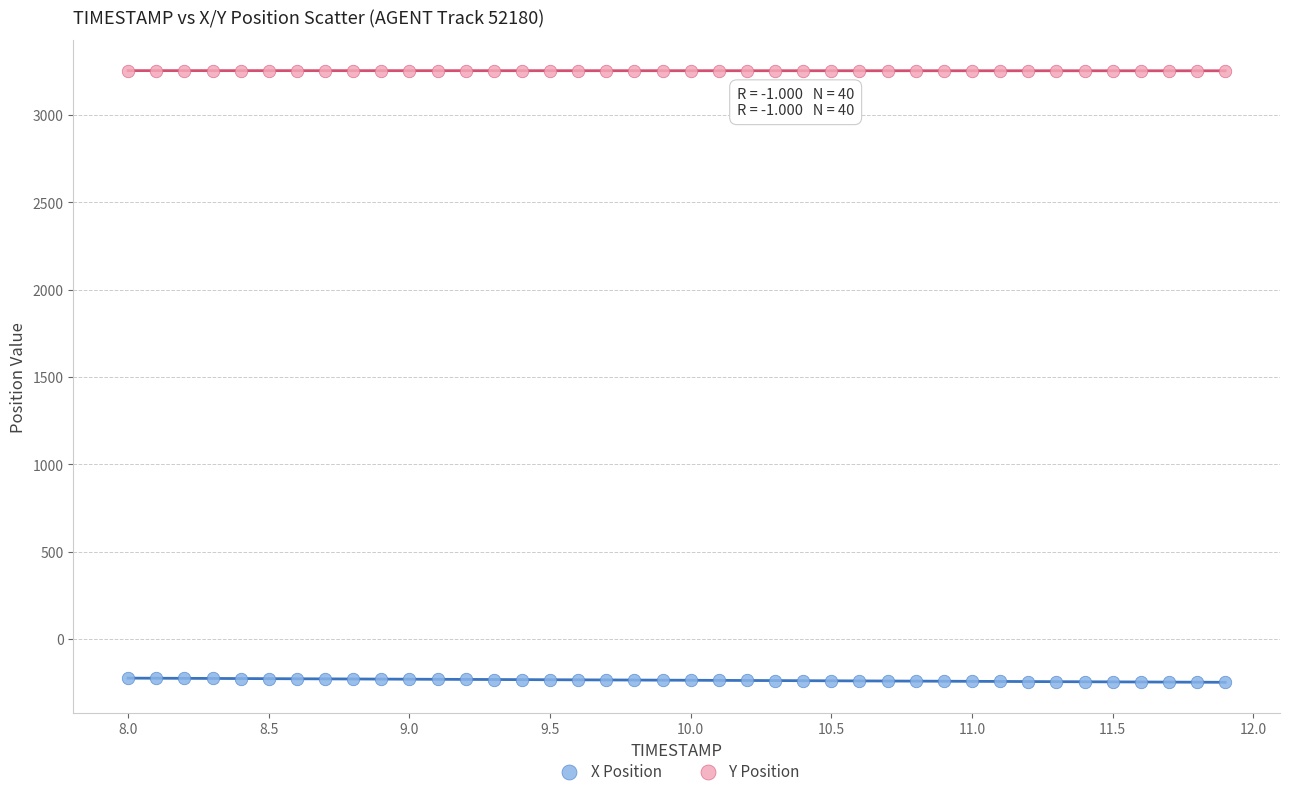

Which series reaches the minimum Y coordinate?

X Position